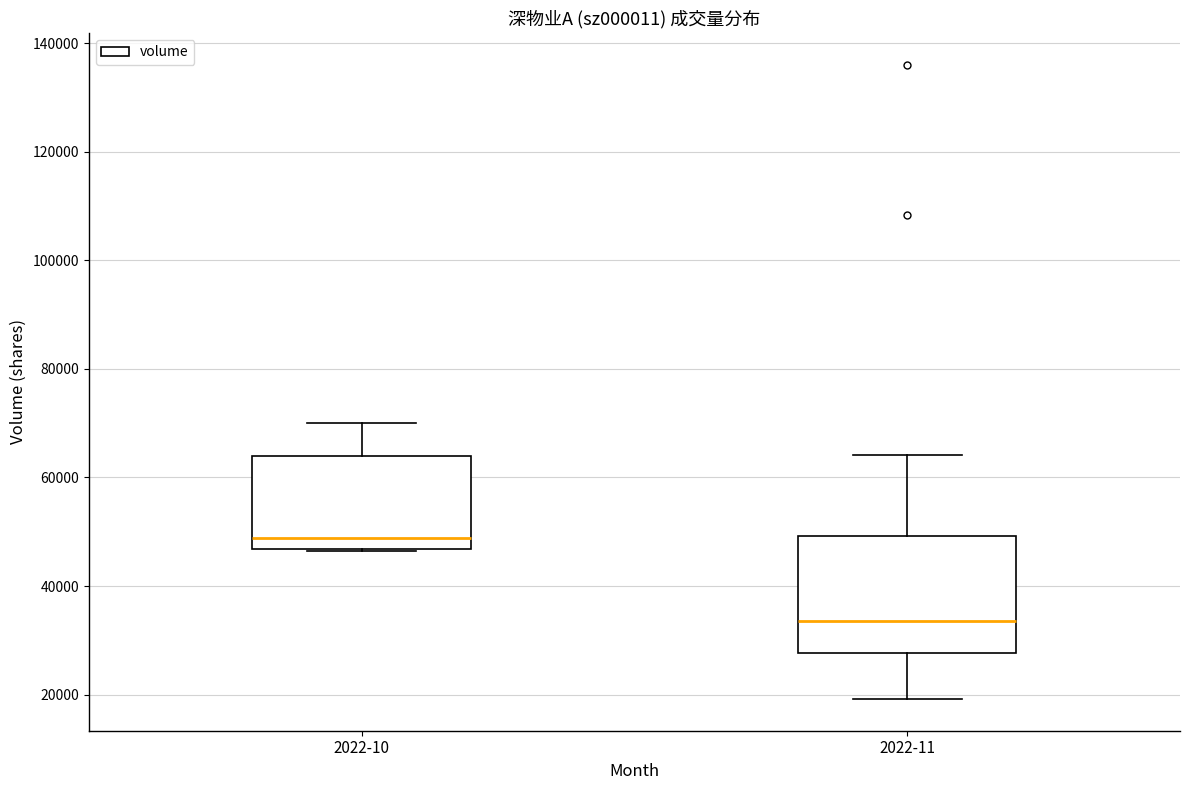

Reading left to right, read every box against the y-axis: the position of its median line, the range the box covers, and the ends of its whiskers. The values are not printed on the chart, so give them approximately, as read against the axis.

2022-10: median 48000, box 46000 to 64000, whiskers 46000 to 70000
2022-11: median 34000, box 28000 to 50000, whiskers 20000 to 64000